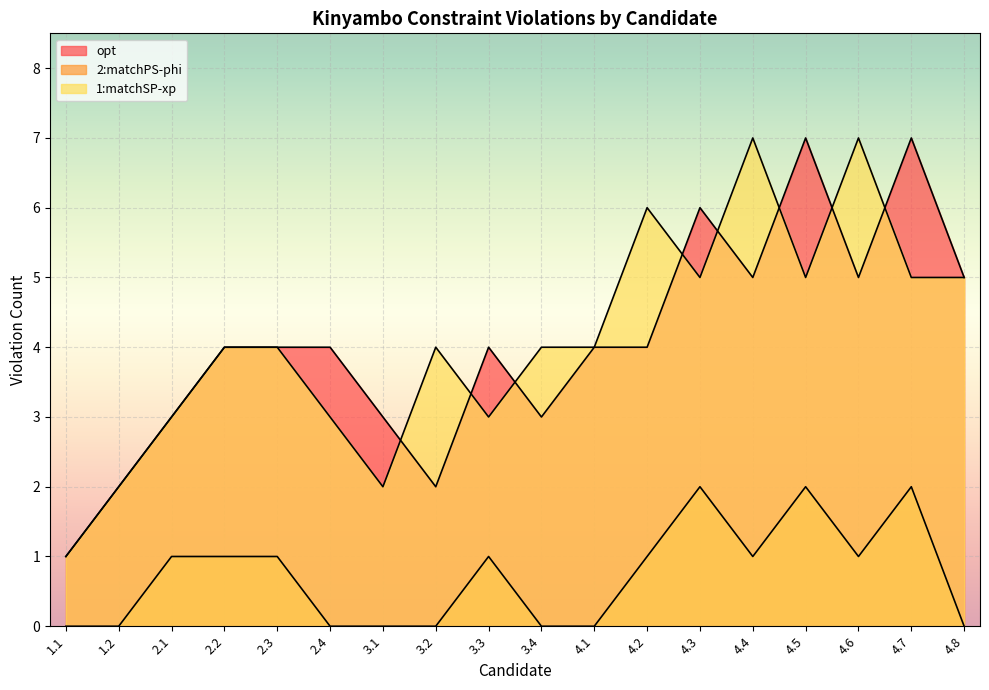

What is the label of the 6th point from the left?

2.4